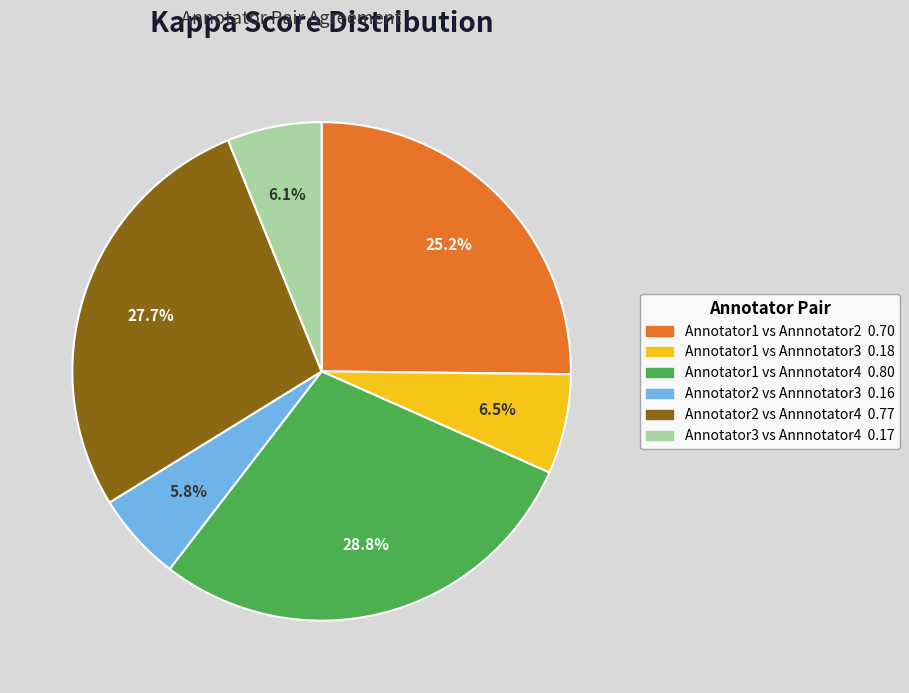

To the nearest percent, what is the average slice percentage?

17%